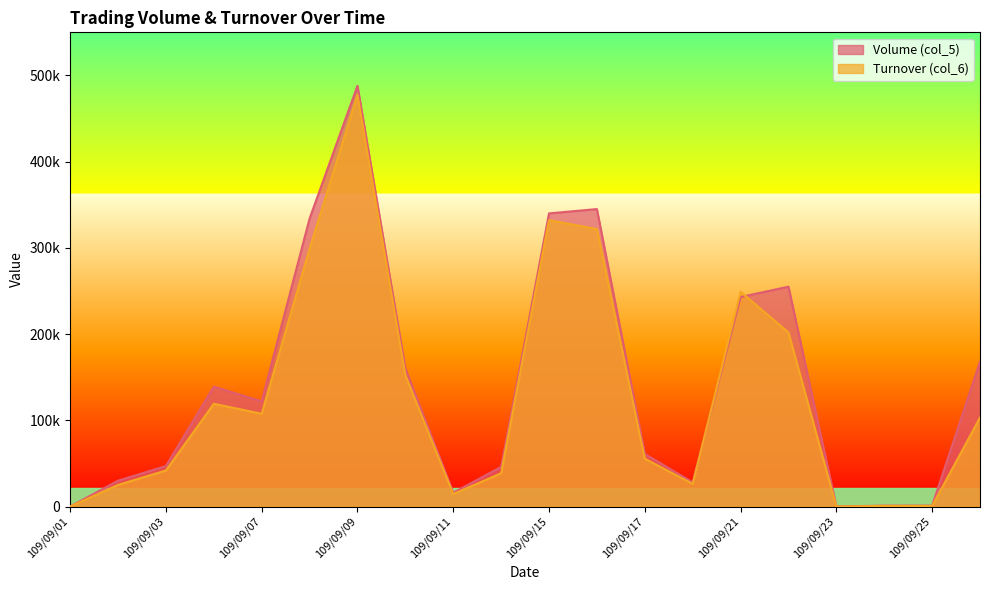

At 109/09/04, list the series in order from largest to smallest.

Volume (col_5), Turnover (col_6)